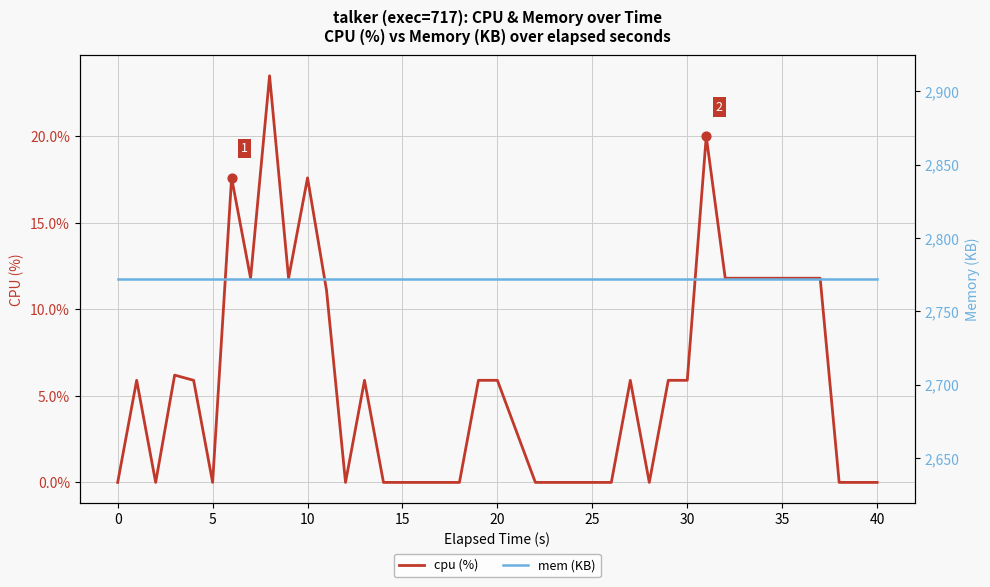

Is it true that cpu (%) equals 10.5 at 10?

False